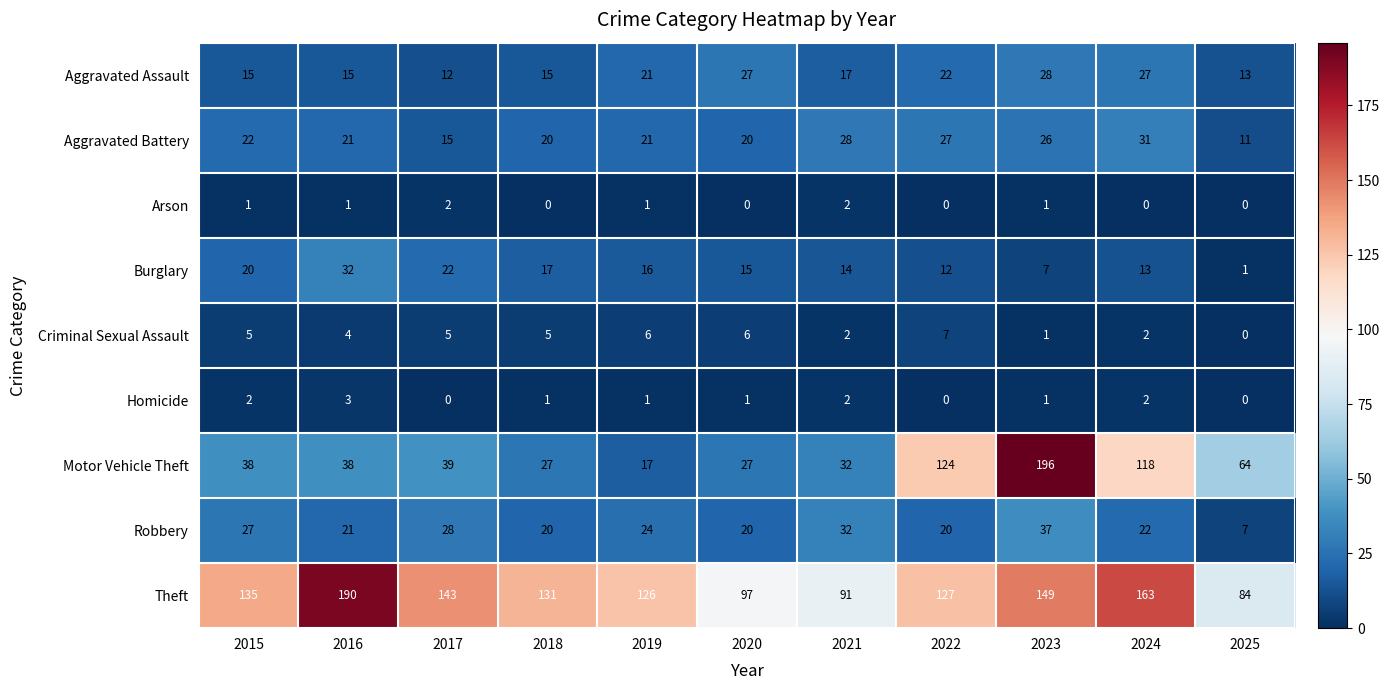

Rank the categories by Theft value from highest to lowest.

2016, 2024, 2023, 2017, 2015, 2018, 2022, 2019, 2020, 2021, 2025